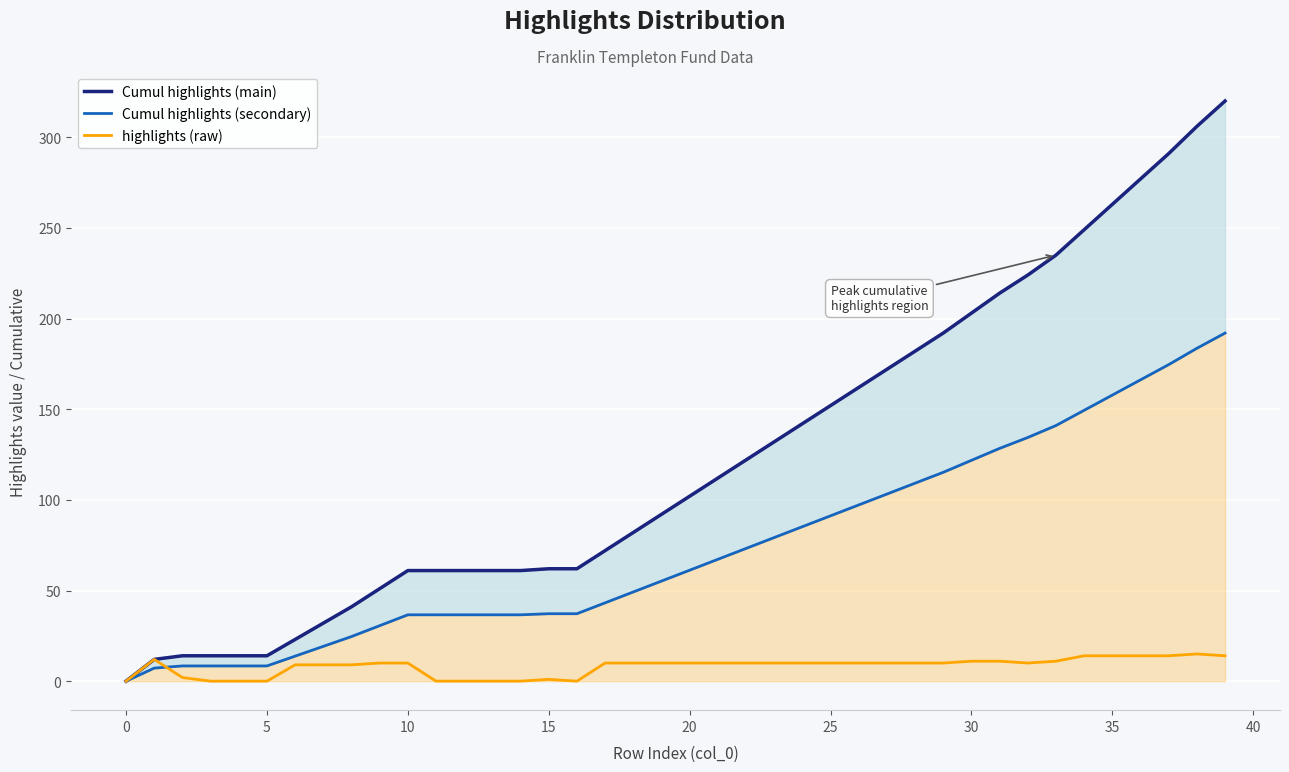

Which series changed the most between 28 and 33?

Cumul highlights (main)